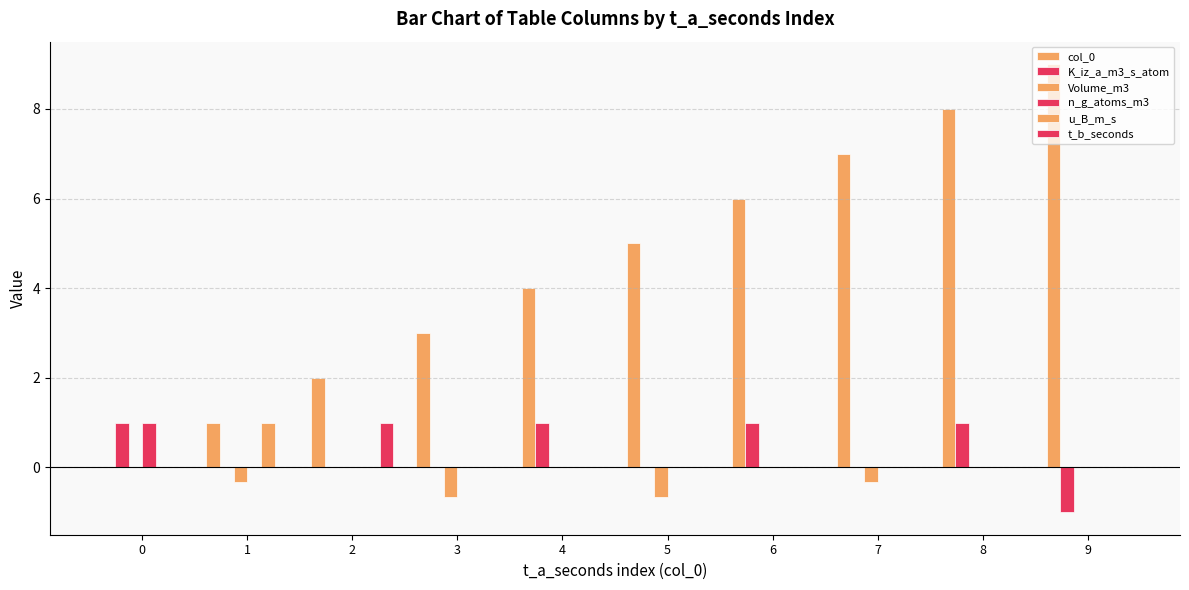

How many distinct data groups are displayed?

6